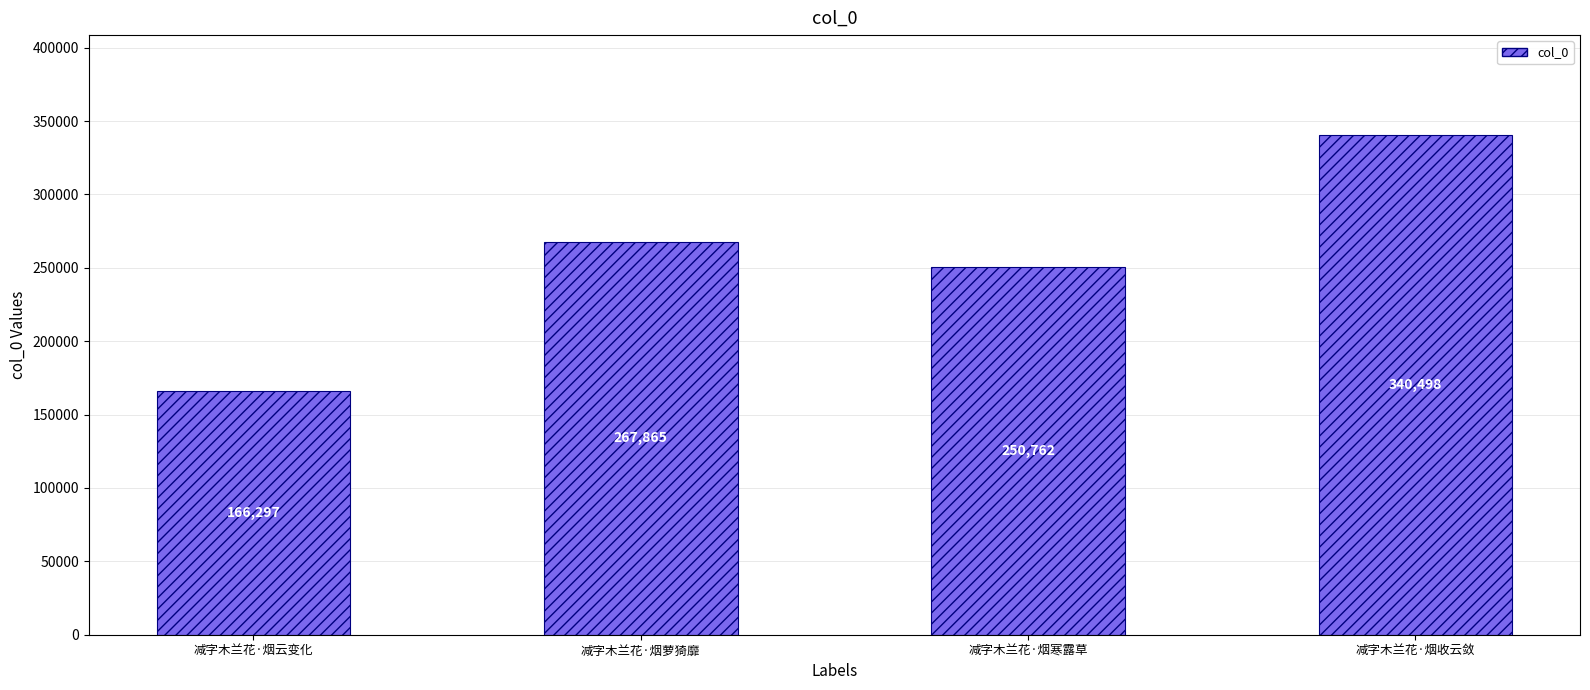

Which has a higher value, 减字木兰花·烟寒露草 or 减字木兰花·烟收云敛?

减字木兰花·烟收云敛